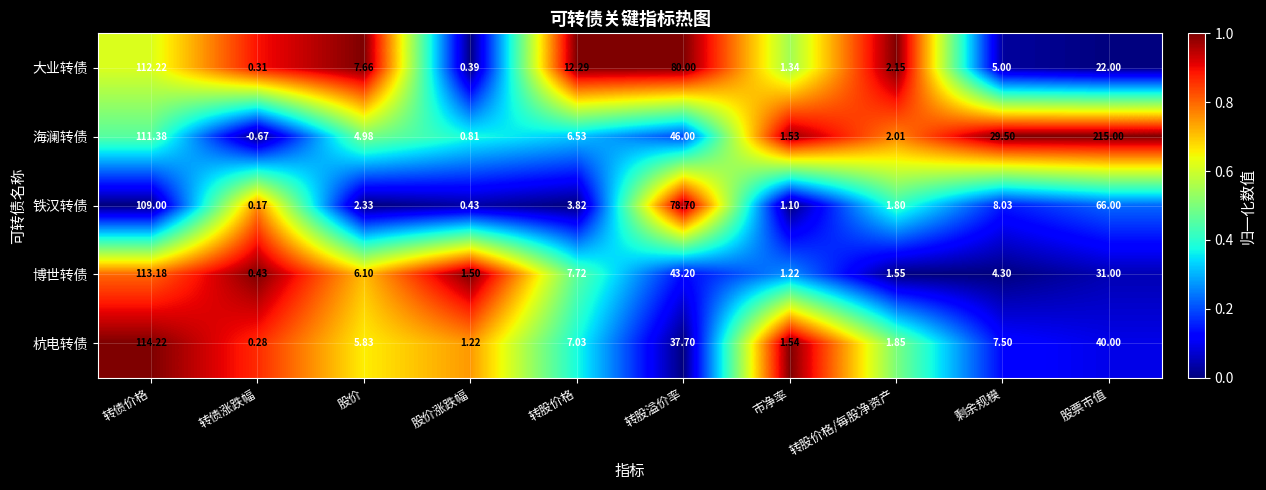

At which label does 大业转债 first exceed 7?

转债价格